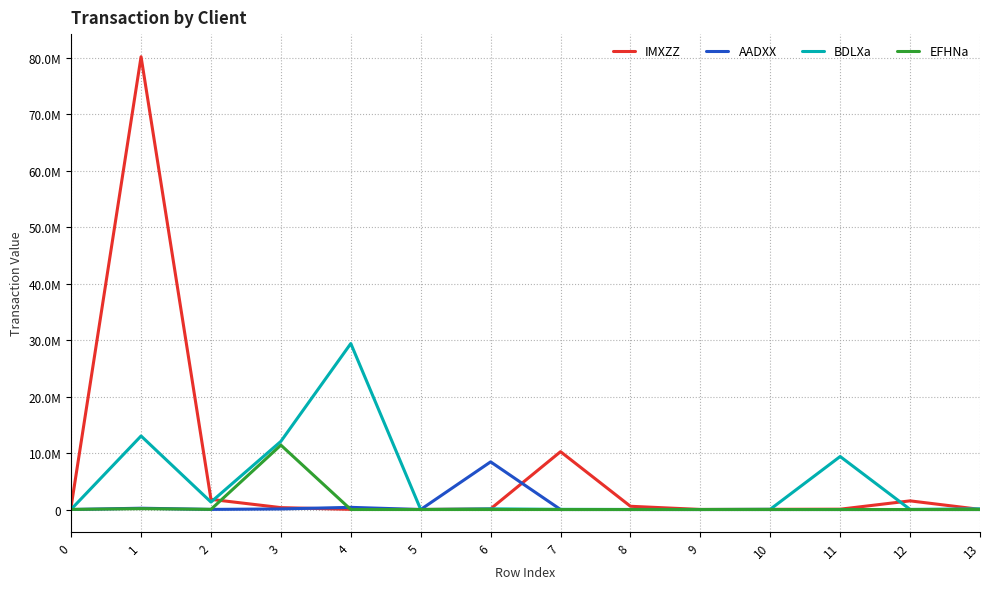

What is the difference between the maximum and minimum values in the BDLXa series?

29387691.7